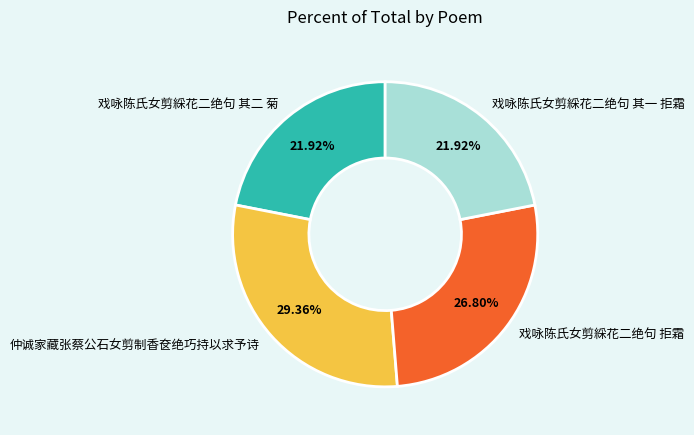

Combined, do 戏咏陈氏女剪綵花二绝句 其二 菊 and 戏咏陈氏女剪綵花二绝句 拒霜 account for over 50%?

No